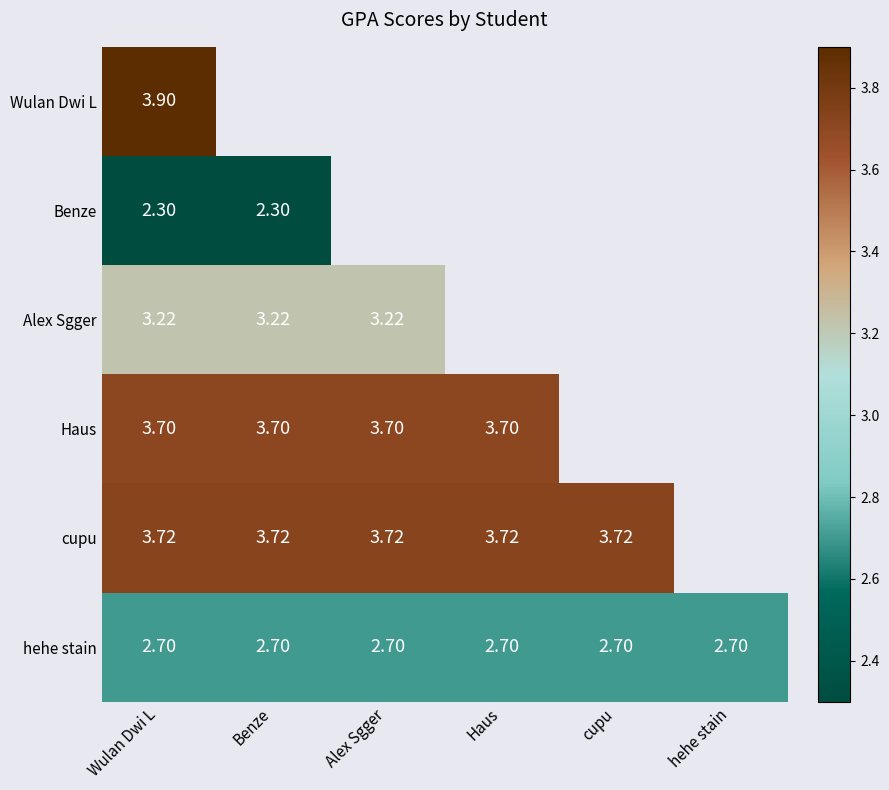

At which category is the sum across all series the highest?

Wulan Dwi L